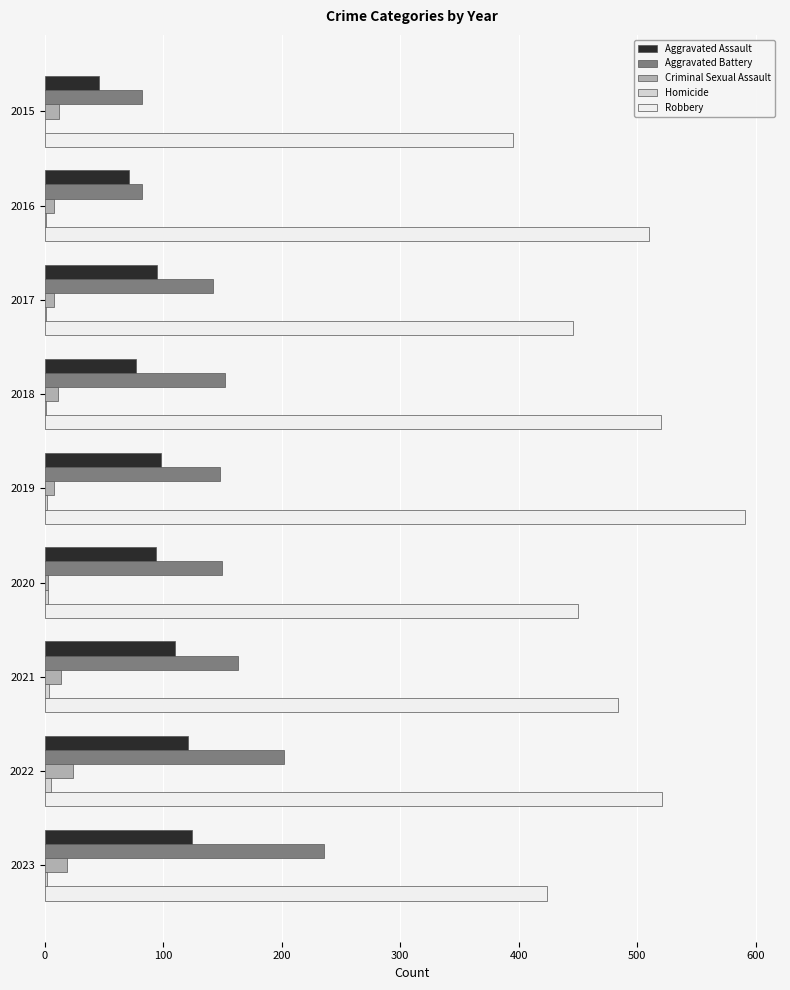

What is the greatest value displayed?

591